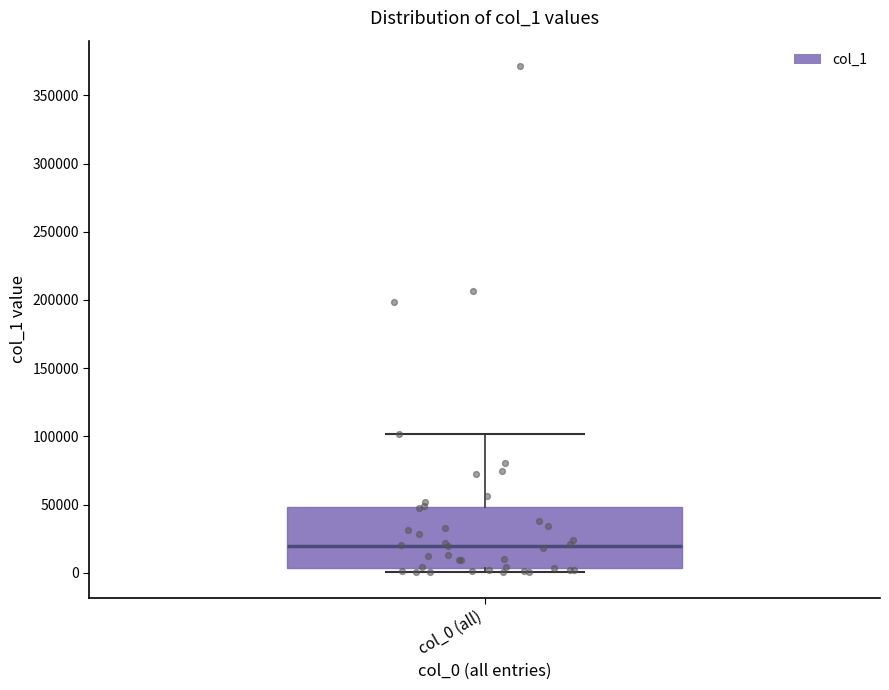

Where is the upper edge of the box for col_0 (all) on the y-axis? The values are not printed on the chart, so give them approximately, as read against the axis.

50000